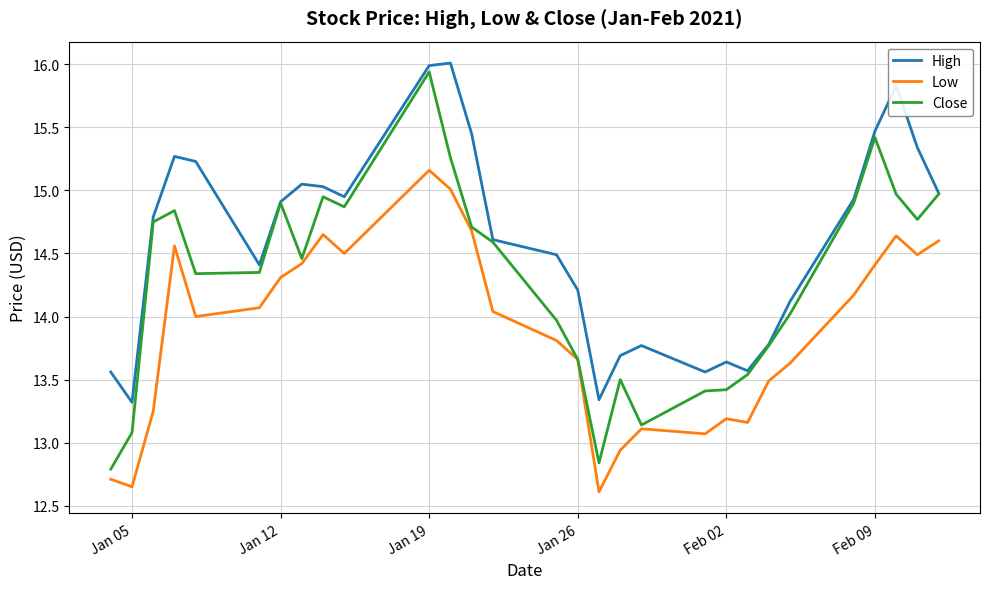

What is the highest value of the High series?

16.0